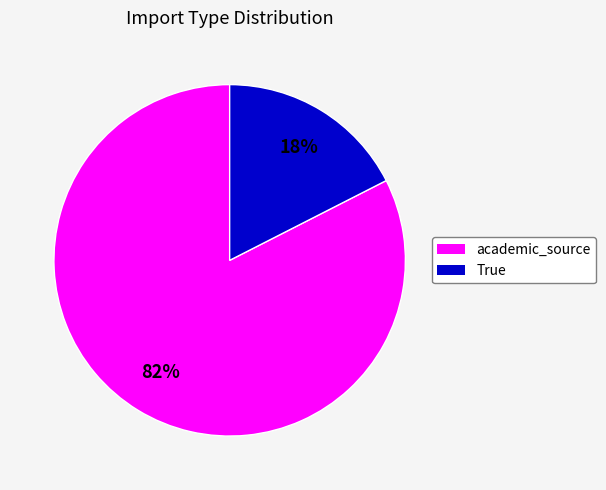

The True slice represents 18% of the pie. True or false?

True